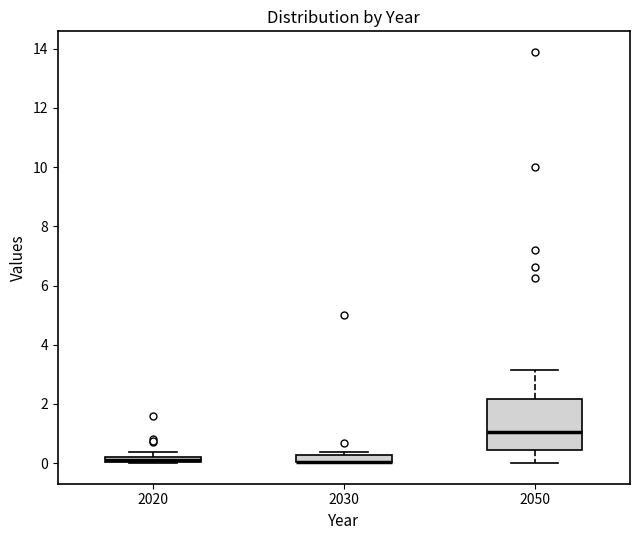

Where is the upper edge of the box at x = 2030 on the y-axis? The values are not printed on the chart, so give them approximately, as read against the axis.

0.2